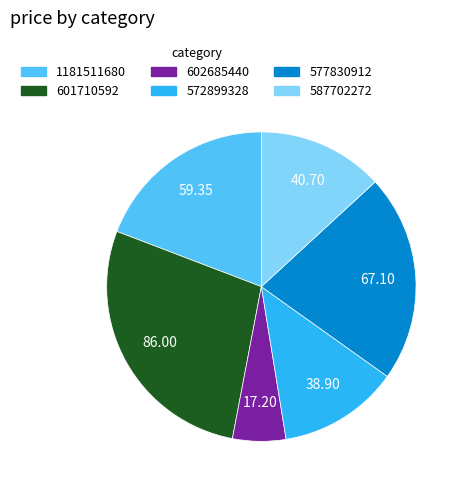

Does 577830912 represent more than half of the total?

No